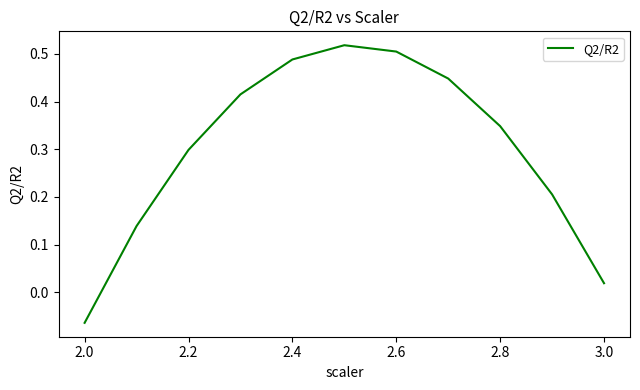

What is the difference between the maximum and minimum values?

0.6